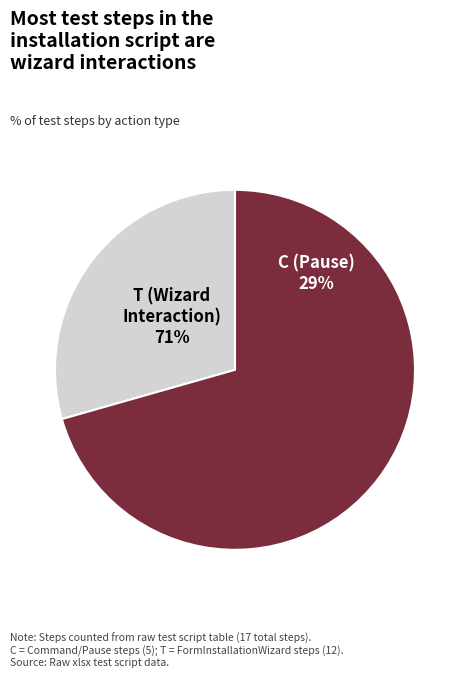

How many slices are in this pie chart?

2